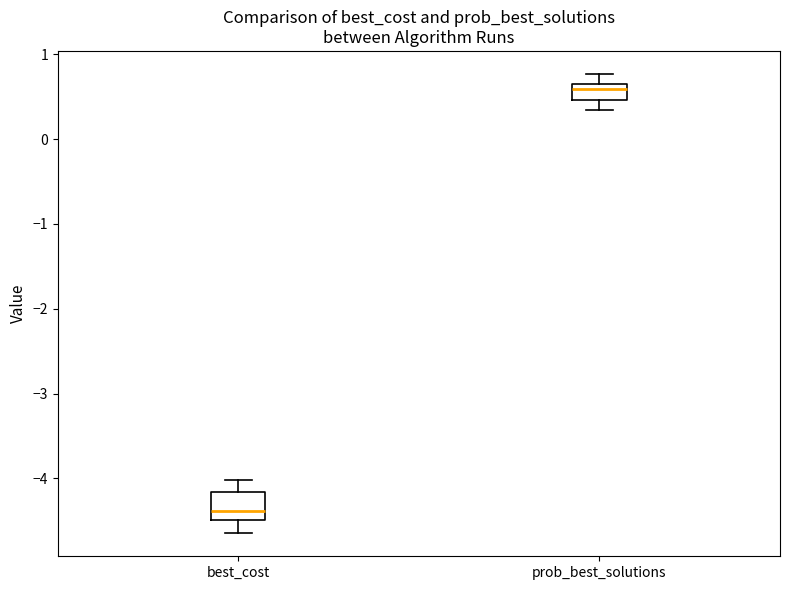

Reading left to right, transcribe this box plot: for each box, give where its median line is, the range the box spans, and where its two whiskers end, as read against the y-axis. The values are not printed on the chart, so give them approximately, as read against the axis.

best_cost: median -4.4, box -4.5 to -4.2, whiskers -4.6 to -4.0
prob_best_solutions: median 0.6, box 0.5 to 0.7, whiskers 0.3 to 0.8